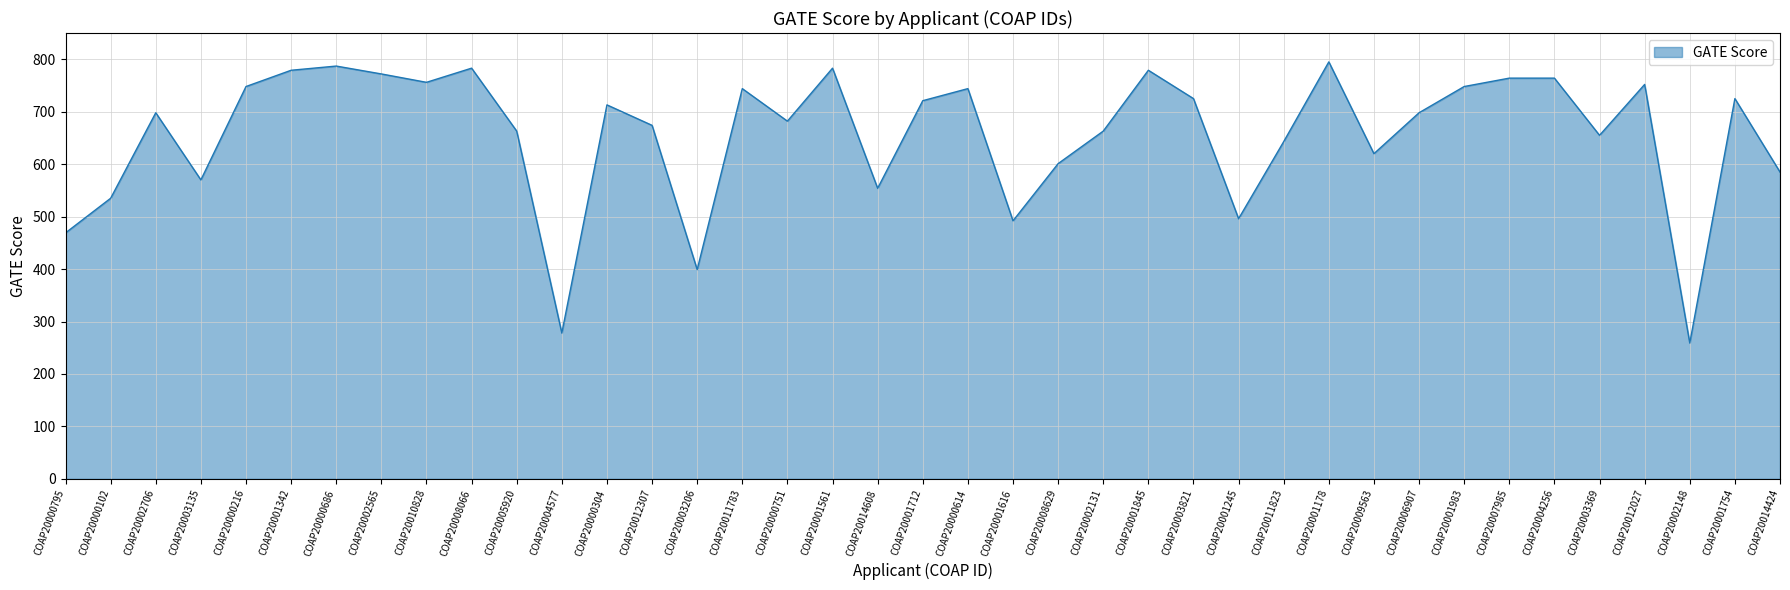

True or false: the data shows 655 at COAP20003369.

True